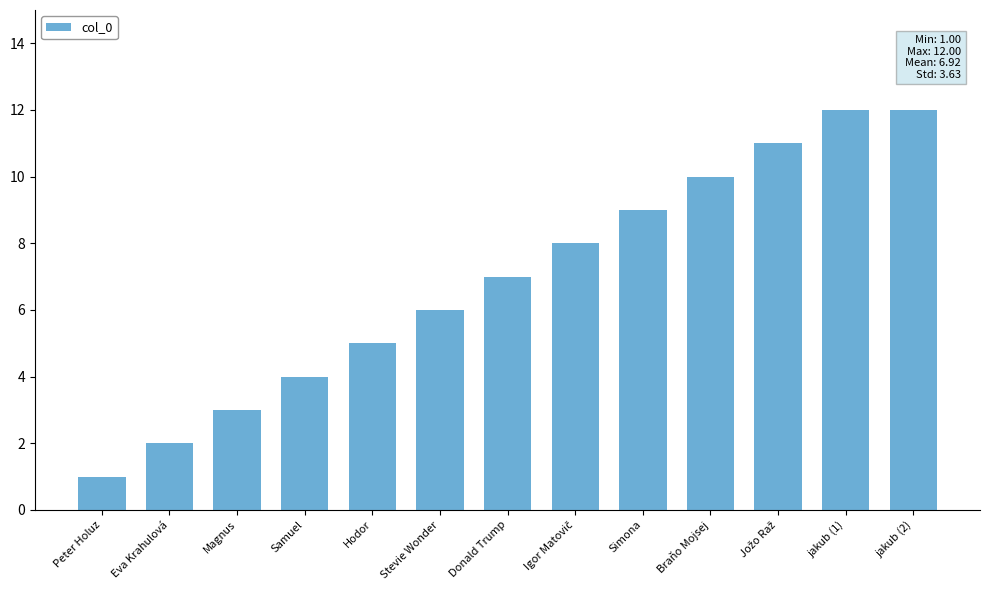

Reading left to right, list all the values displayed in this chart.

1	2	3	4	5	6	7	8	9	10	11	12	12